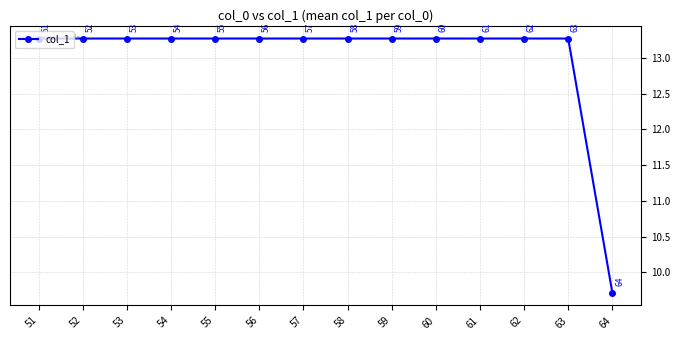

Which category has the lowest value across all series?

64